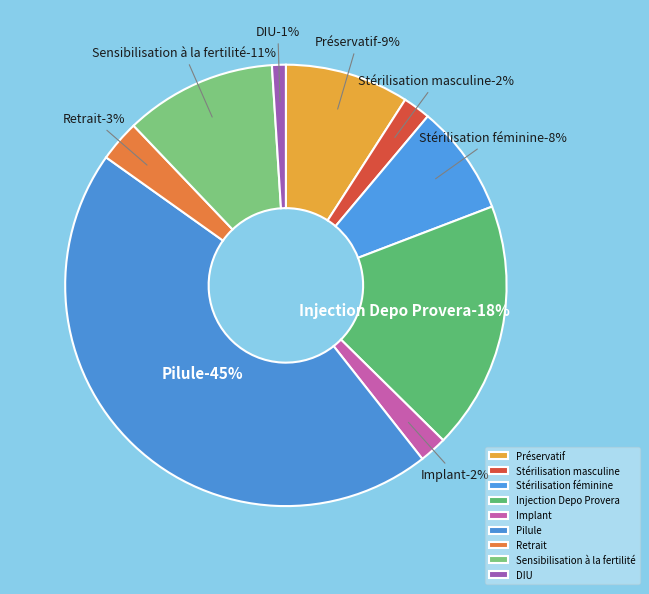

Does Injection Depo Provera account for over 50% of the chart?

No